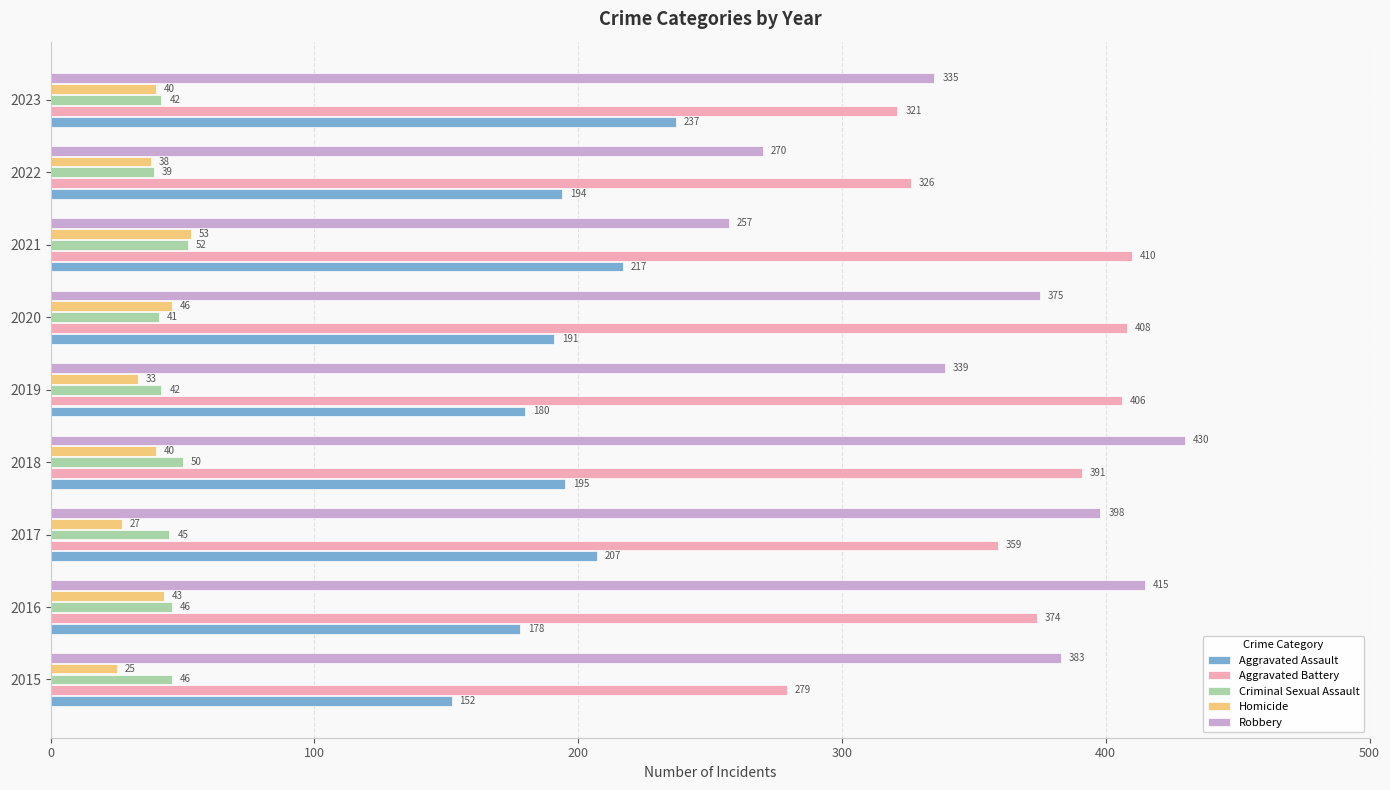

Which series has the largest total across all categories?

Aggravated Battery